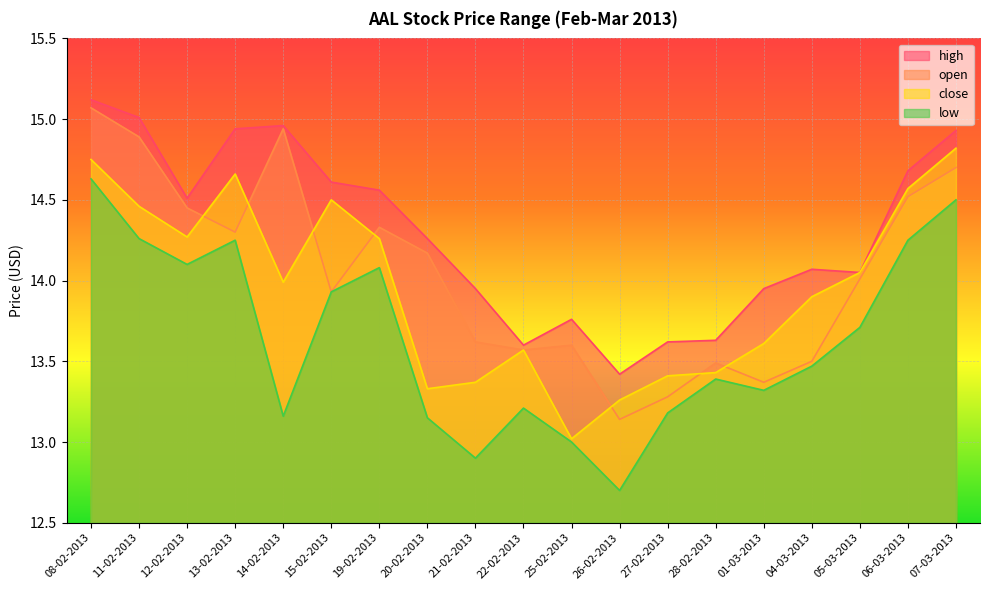

What is the label of the 19th point from the left?

07-03-2013